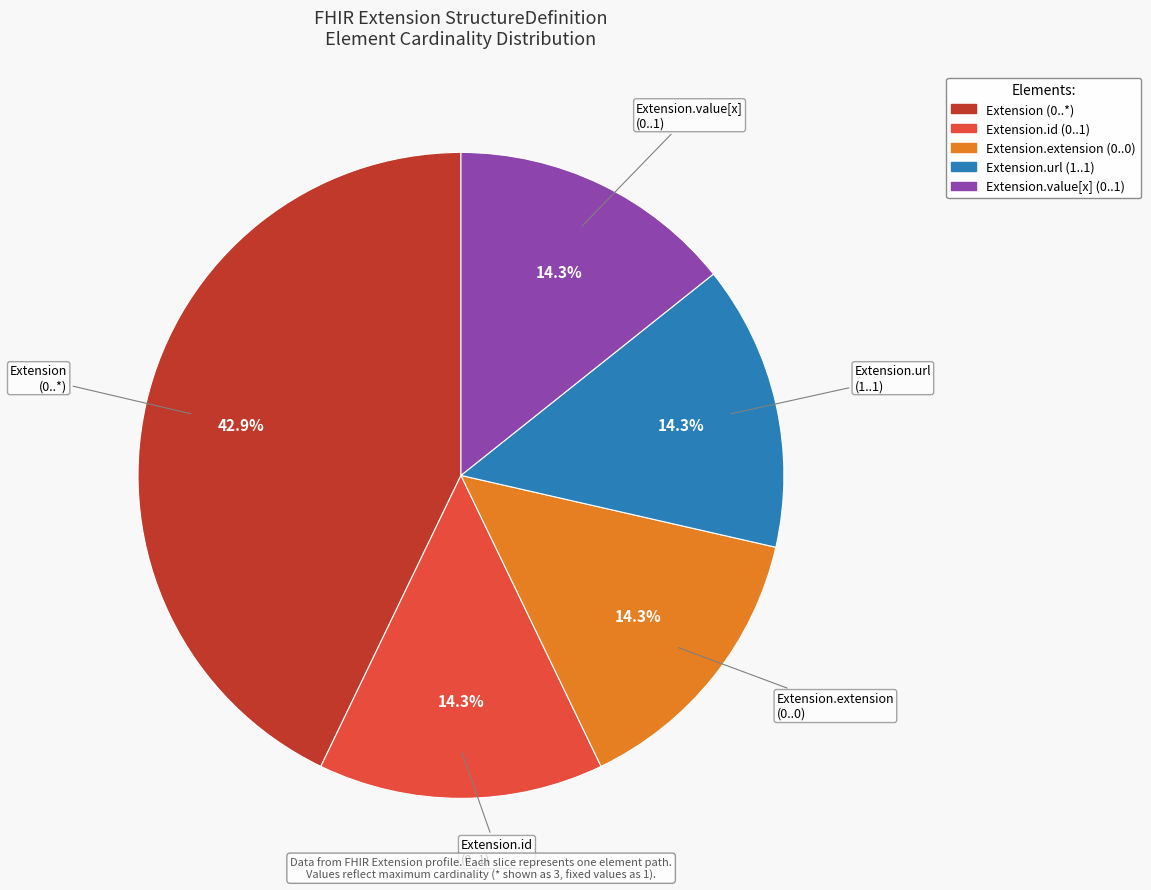

Is there a majority slice in this chart?

No